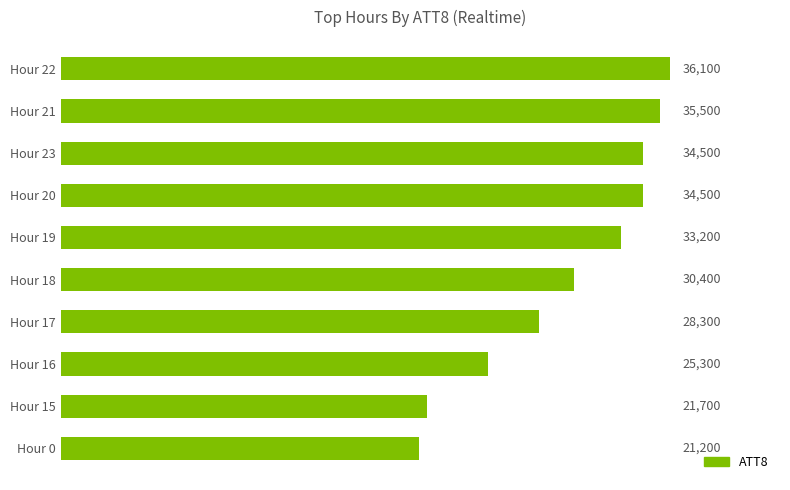

At which label is the value closest to 28650?

Hour 17